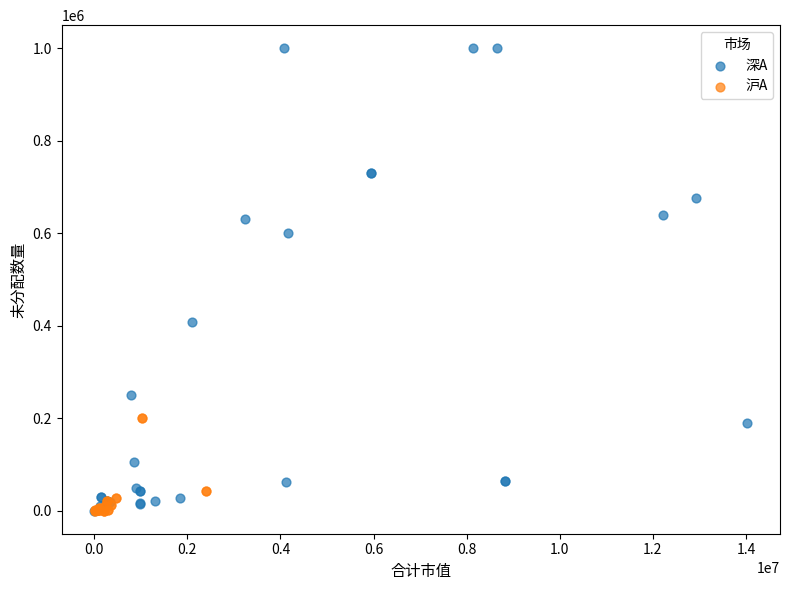

Which series has the widest spread of Y values?

深A